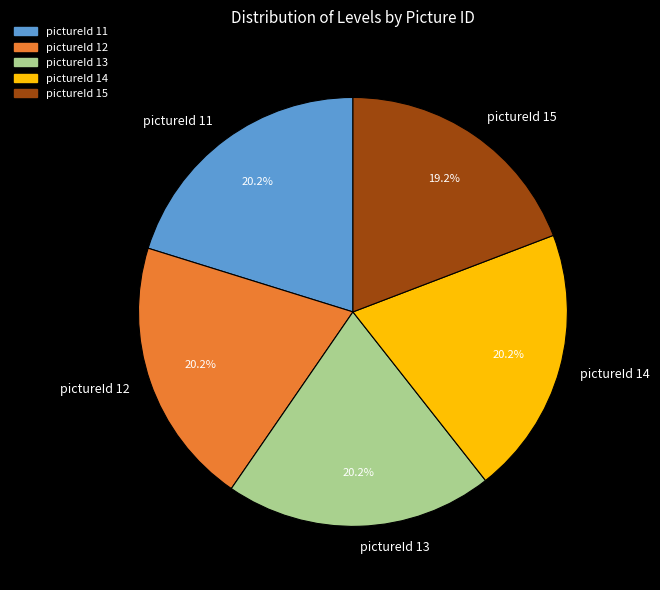

To the nearest percent, what is the combined percentage of pictureId 12 and pictureId 11?

40%